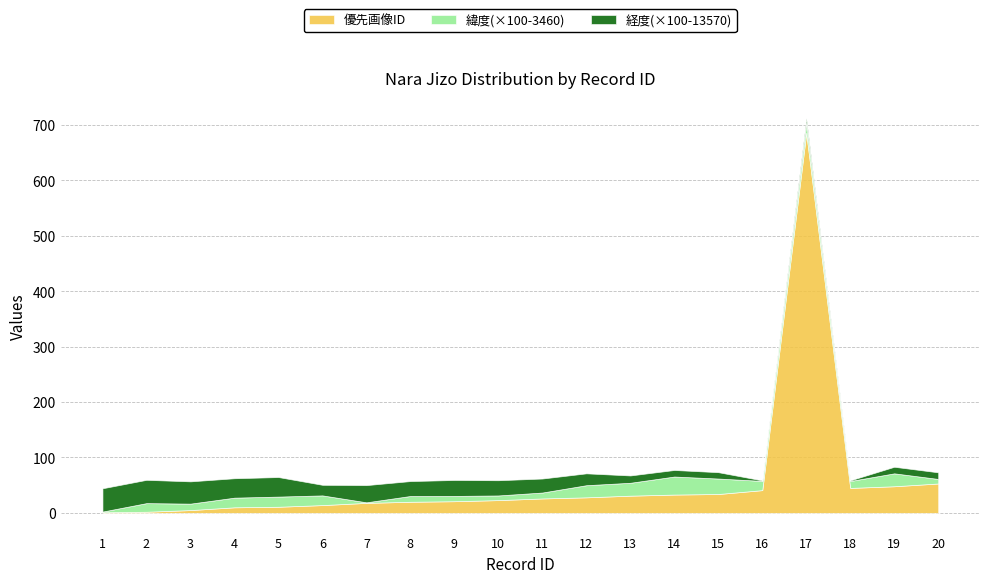

How many categories are shown in the chart?

20